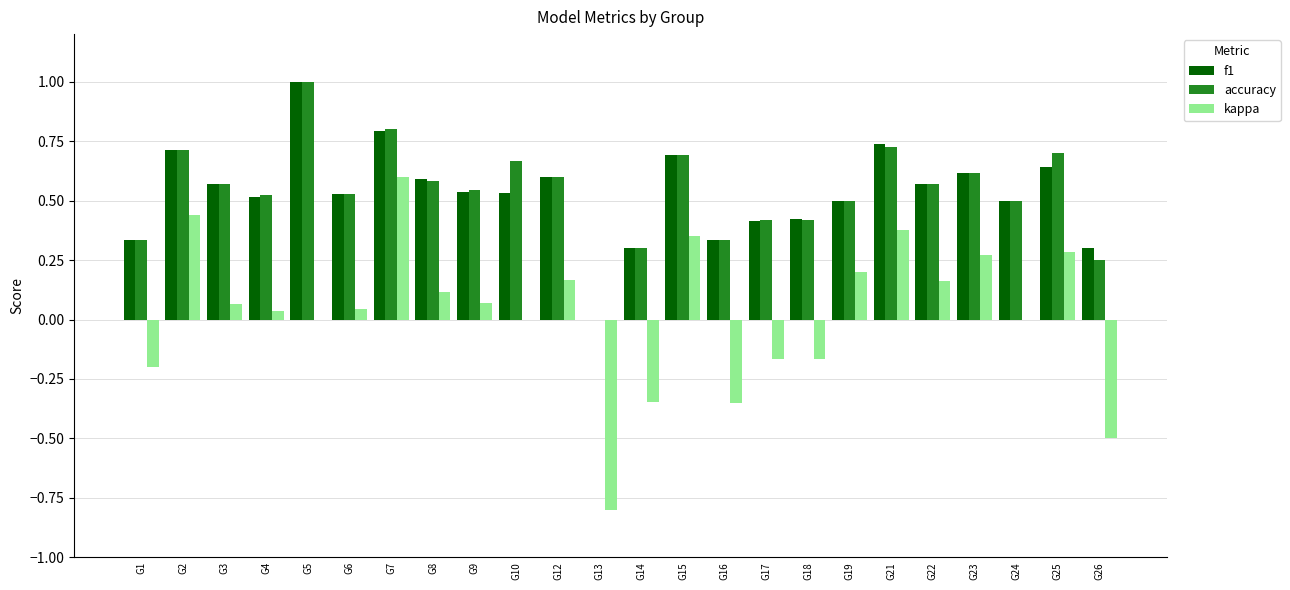

The kappa series shows -0.2 at G13. True or false?

False